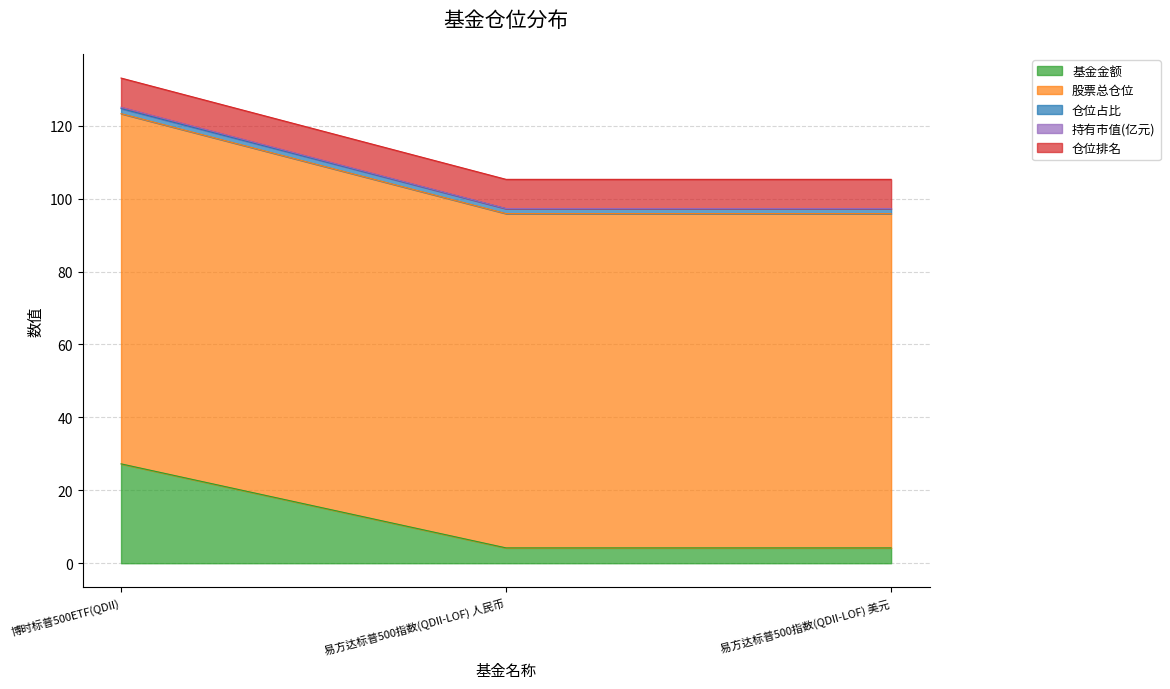

Does the chart have visible grid lines?

Yes